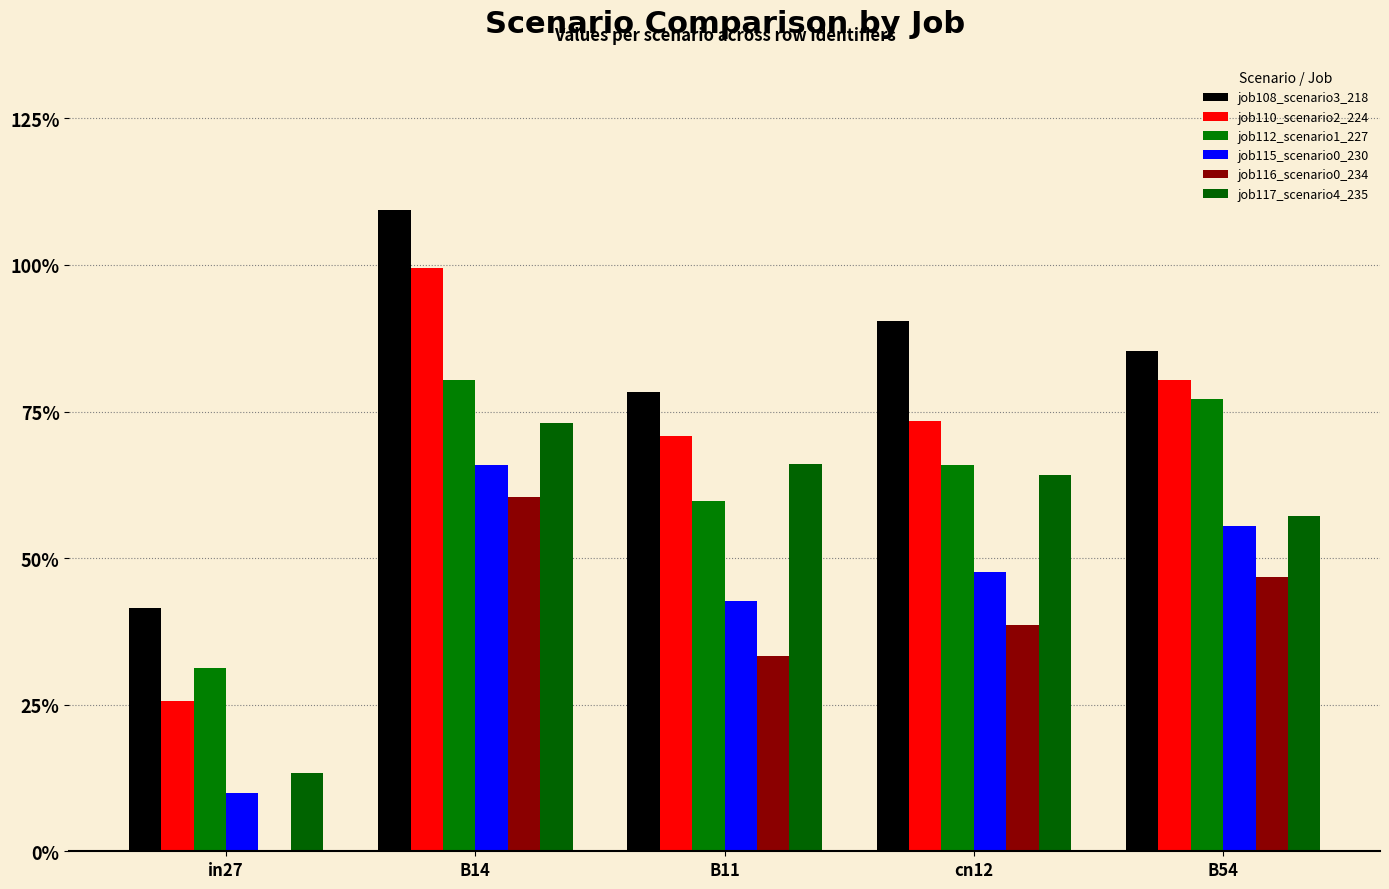

Are the bars horizontal?

No